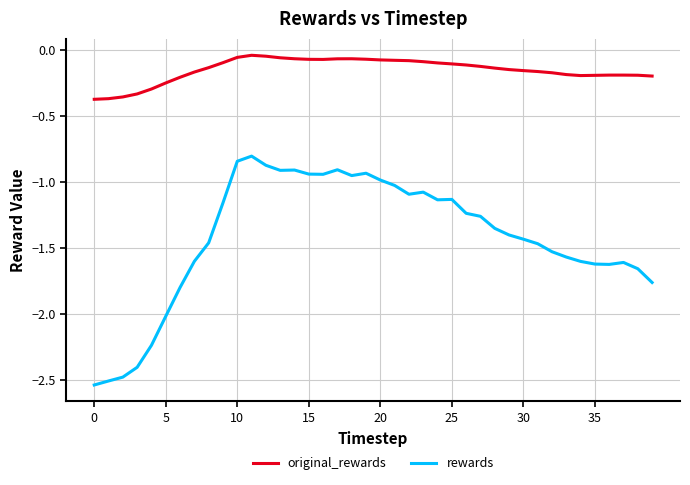

Which series has the largest total across all categories?

original_rewards